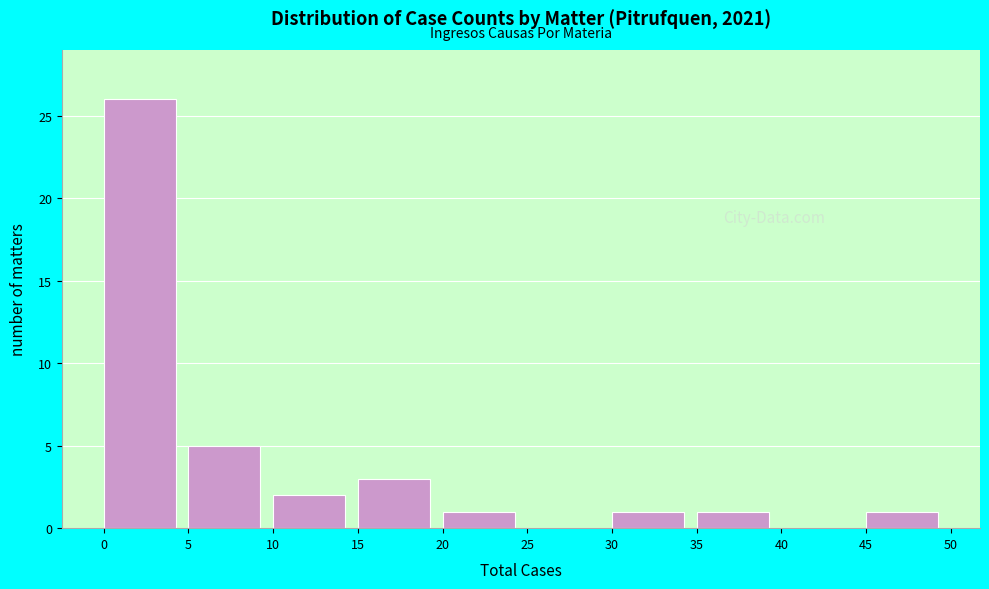

How tall is the bar that spans 35 to 40 on the x-axis? The values are not printed on the chart, so give them approximately, as read against the axis.

1